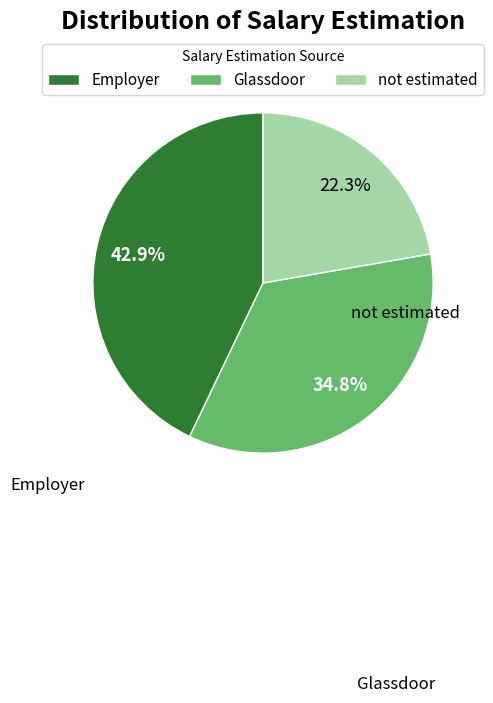

Is it true that Glassdoor is 22% of the pie?

False